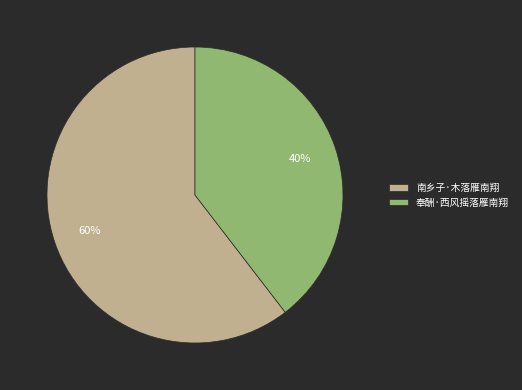

To the nearest percent, what is the combined percentage of 奉酬·西风摇落雁南翔 and 南乡子·木落雁南翔?

100%